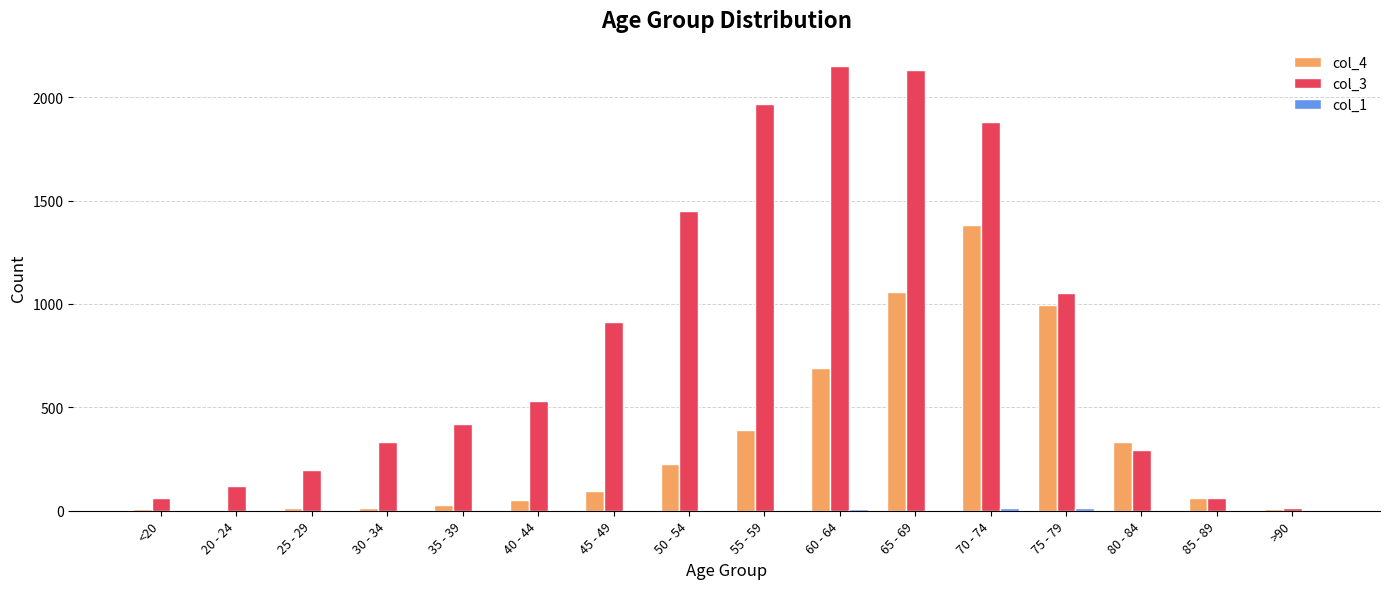

How many groups of bars are there?

16